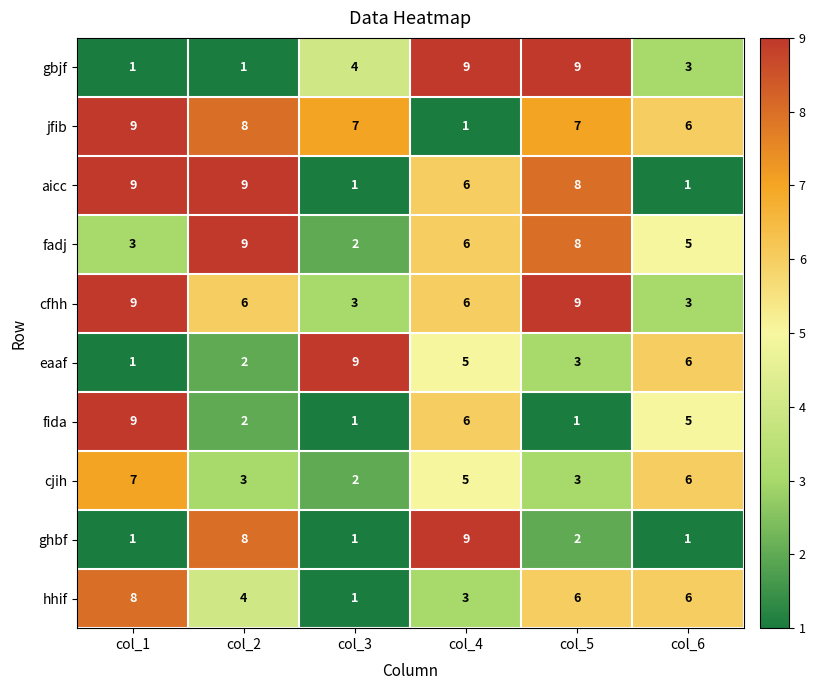

What is the difference between the second highest and minimum values in the fida series?

5